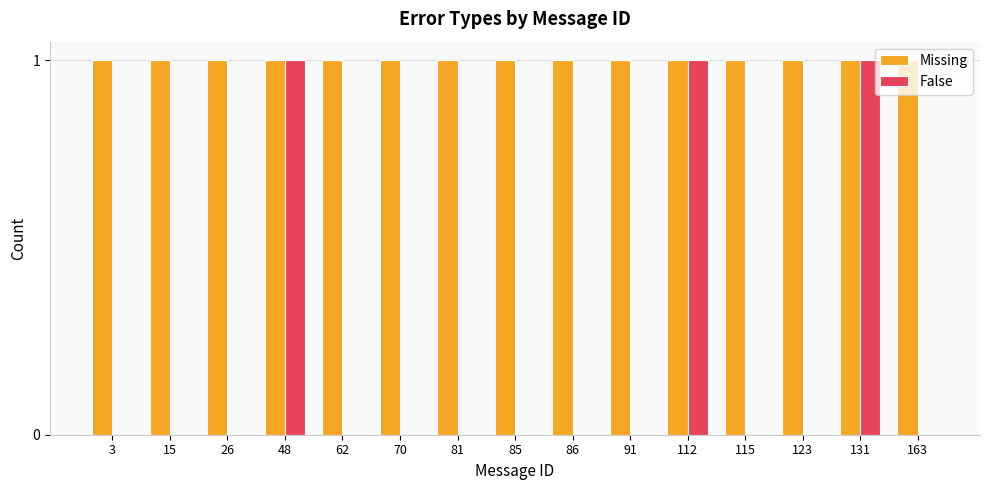

True or false: False has a value of 1 at 112.

True